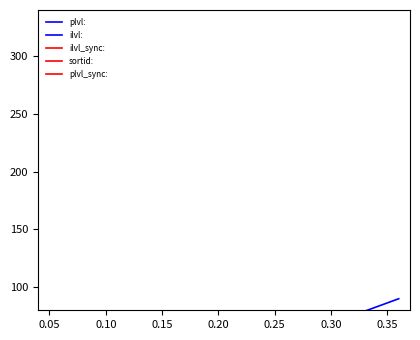

Which series has the largest range (max minus min)?

ilvl: